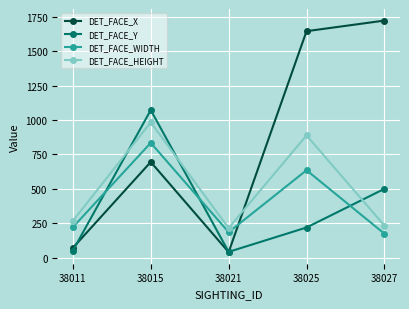

Reading left to right, extract all data points from this chart.

DET_FACE_X: 38011=71	38015=695	38021=40	38025=1645	38027=1722
DET_FACE_Y: 38011=51	38015=1072	38021=42	38025=219	38027=500
DET_FACE_WIDTH: 38011=221	38015=834	38021=185	38025=635	38027=174
DET_FACE_HEIGHT: 38011=267	38015=983	38021=215	38025=888	38027=233